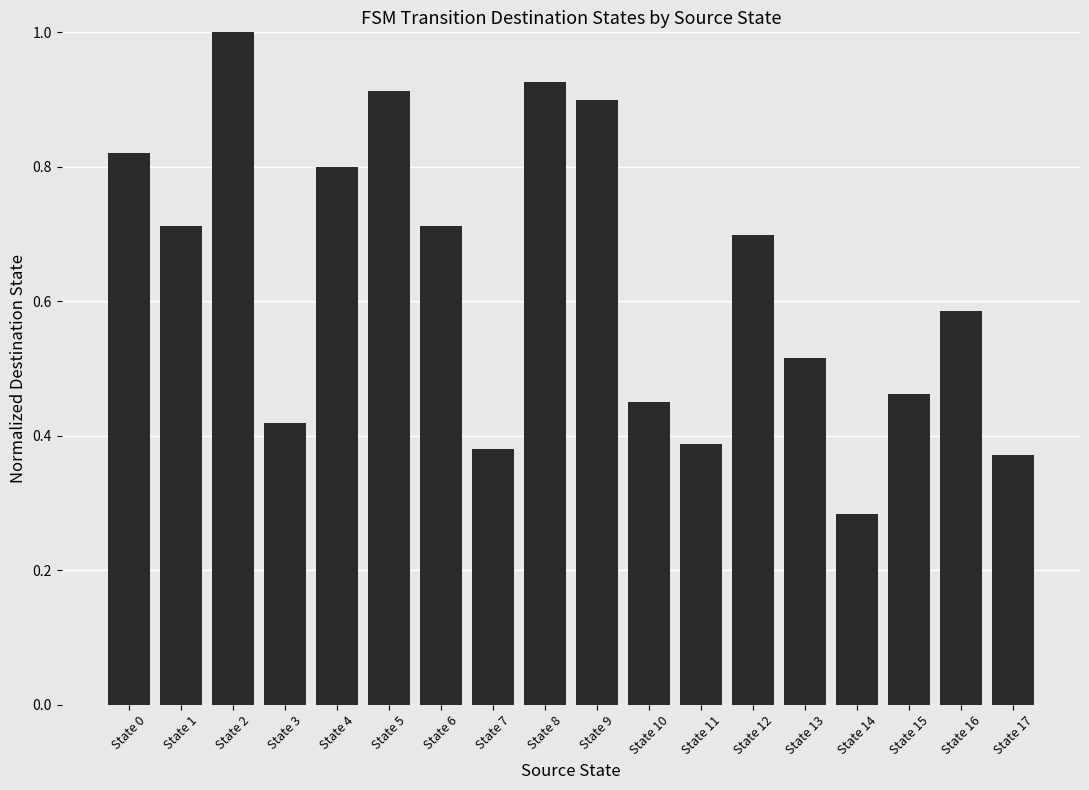

What is the sum of the values at State 4 and State 13?

1.3